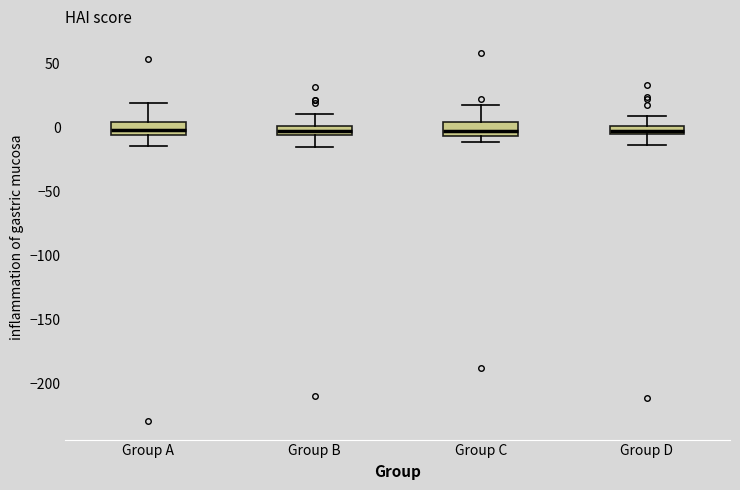

Where is the upper edge of the box for Group D on the y-axis? The values are not printed on the chart, so give them approximately, as read against the axis.

0